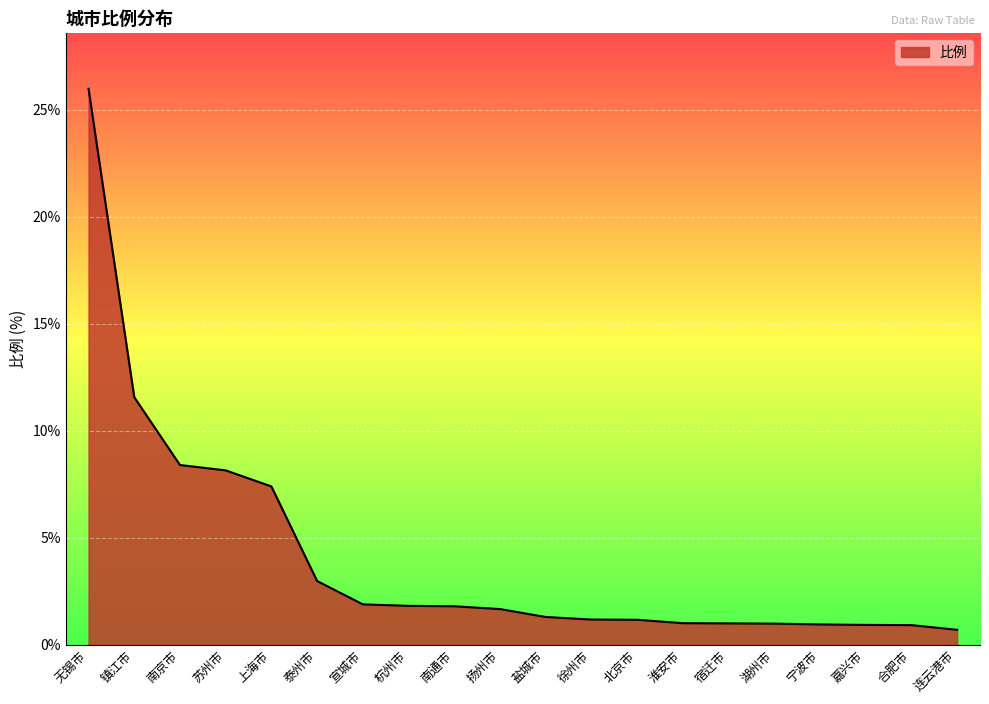

Where is the data nearest to the value 13?

镇江市